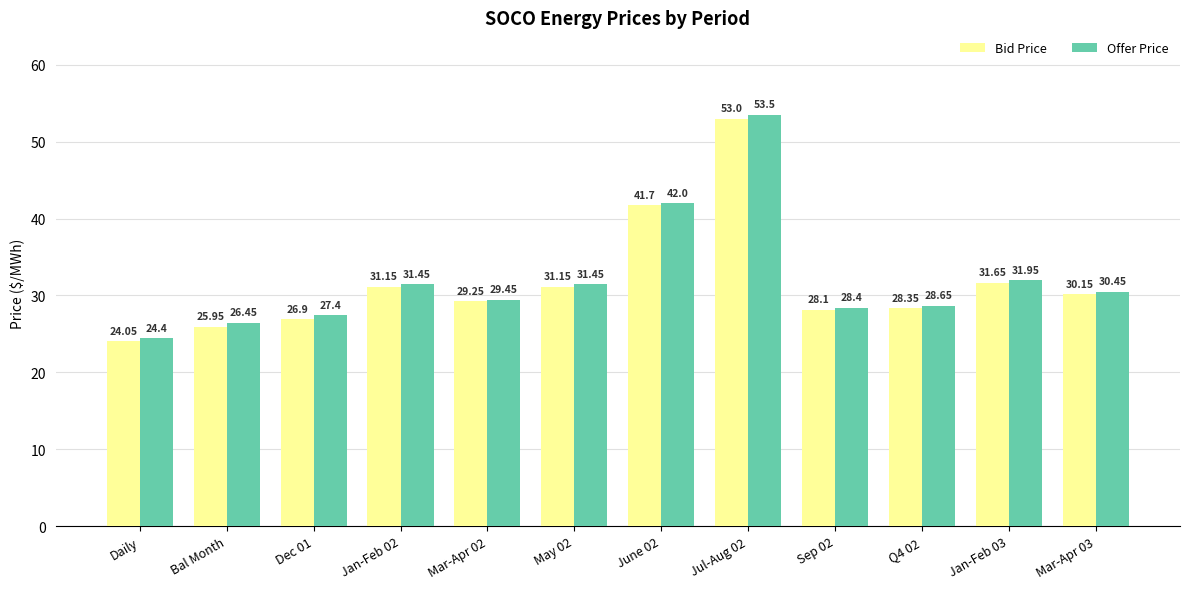

Read the Bid Price value at Dec 01.

26.9